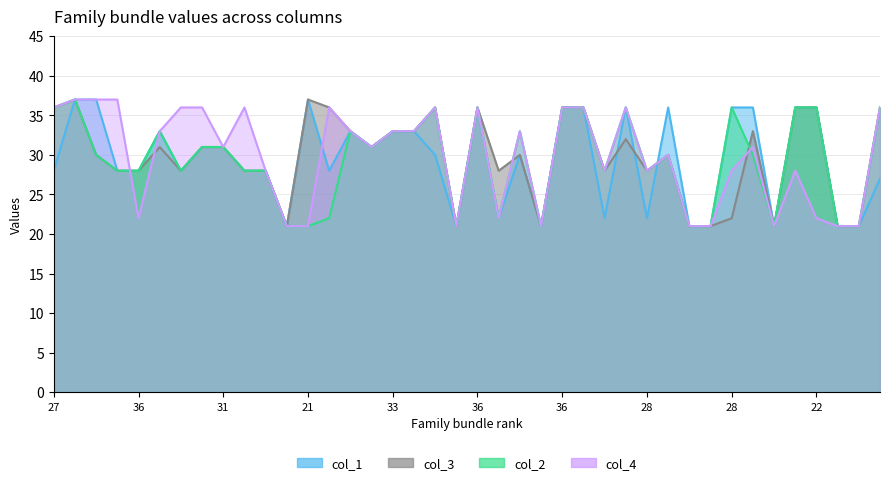

Count the number of data series in this chart.

4